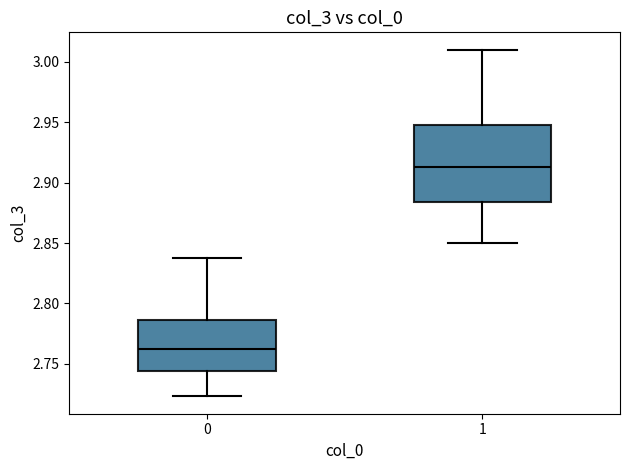

Reading left to right, read every box against the y-axis: the position of its median line, the range the box covers, and the ends of its whiskers. The values are not printed on the chart, so give them approximately, as read against the axis.

0: median 2.760, box 2.745 to 2.785, whiskers 2.725 to 2.840
1: median 2.915, box 2.885 to 2.950, whiskers 2.850 to 3.010